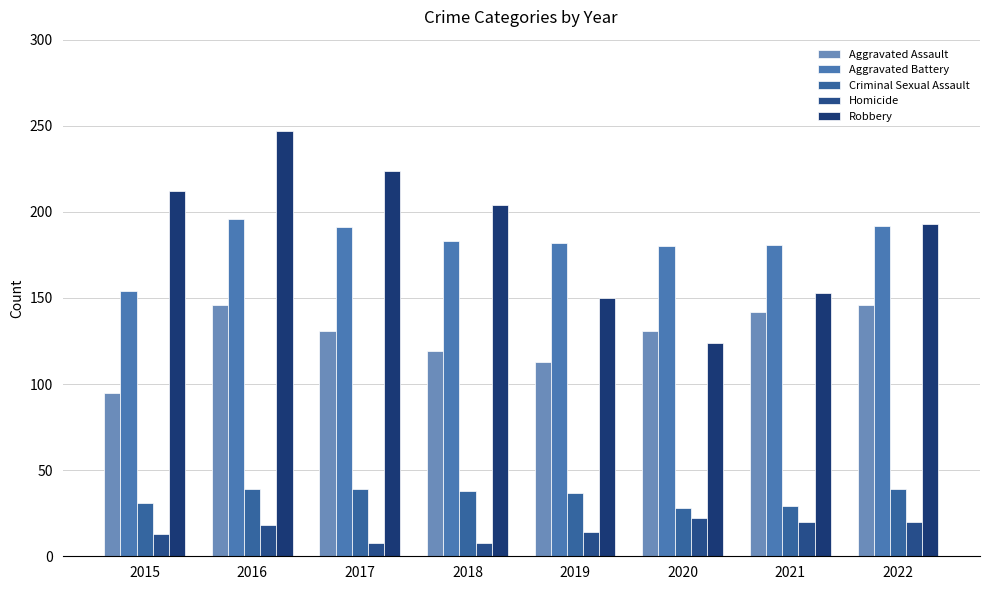

Reading left to right, extract all data points from this chart.

Aggravated Assault: 2015=95	2016=146	2017=131	2018=119	2019=113	2020=131	2021=142	2022=146
Aggravated Battery: 2015=154	2016=196	2017=191	2018=183	2019=182	2020=180	2021=181	2022=192
Criminal Sexual Assault: 2015=31	2016=39	2017=39	2018=38	2019=37	2020=28	2021=29	2022=39
Homicide: 2015=13	2016=18	2017=8	2018=8	2019=14	2020=22	2021=20	2022=20
Robbery: 2015=212	2016=247	2017=224	2018=204	2019=150	2020=124	2021=153	2022=193